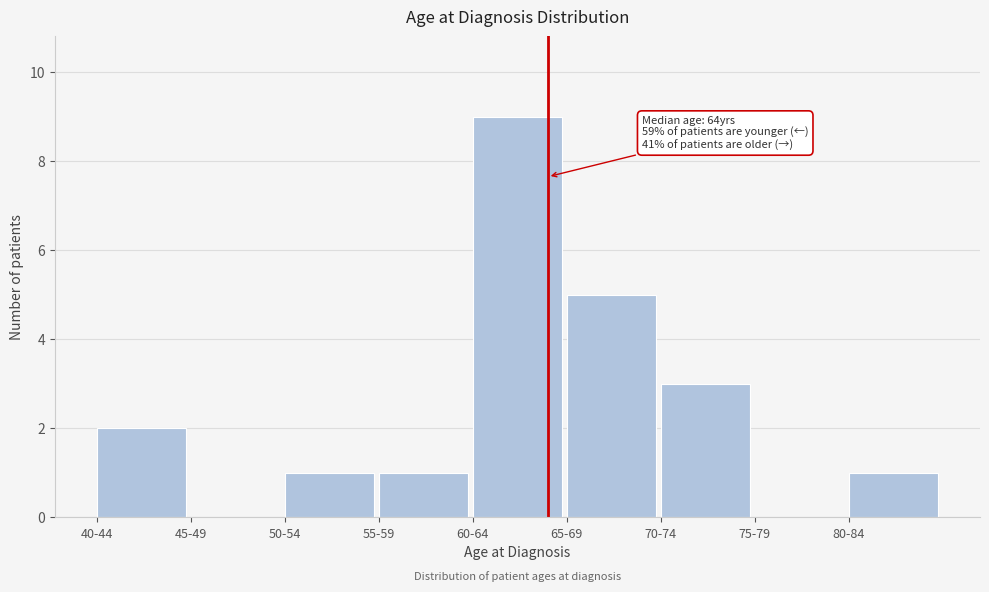

Reading left to right, extract all data points from this chart.

40-44=2	45-49=0	50-54=1	55-59=1	60-64=9	65-69=5	70-74=3	75-79=0	80-84=1